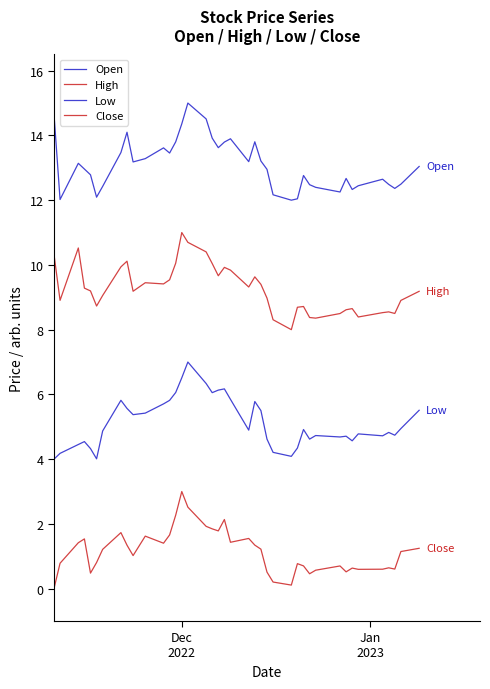

True or false: Open and Close cross at least once.

False